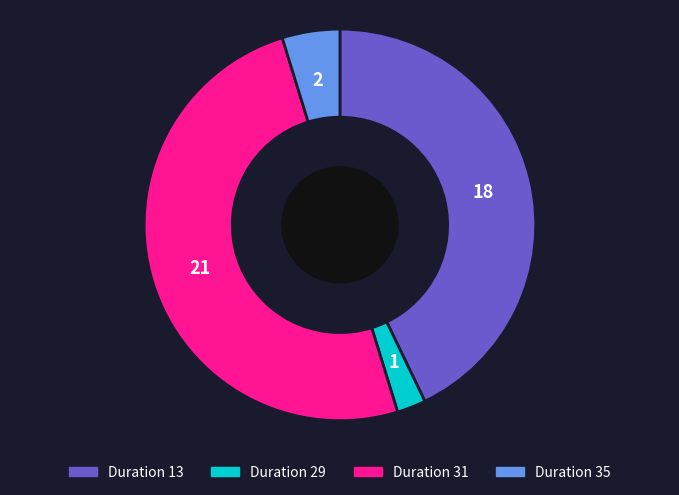

Does Duration 13 account for over 50% of the chart?

No